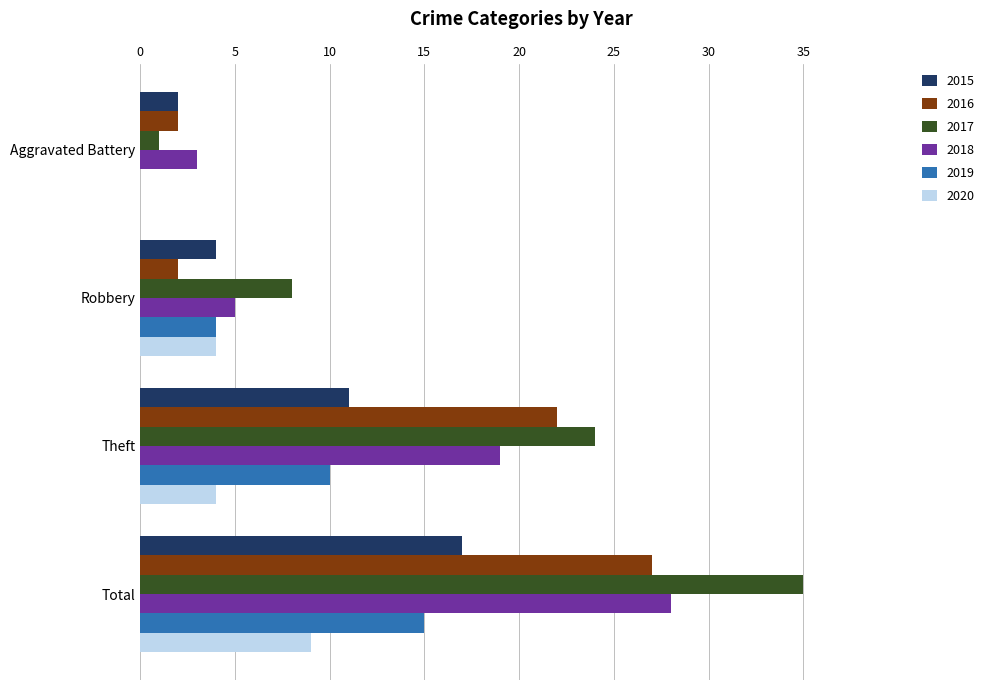

At which label does 2020 reach its peak?

Total